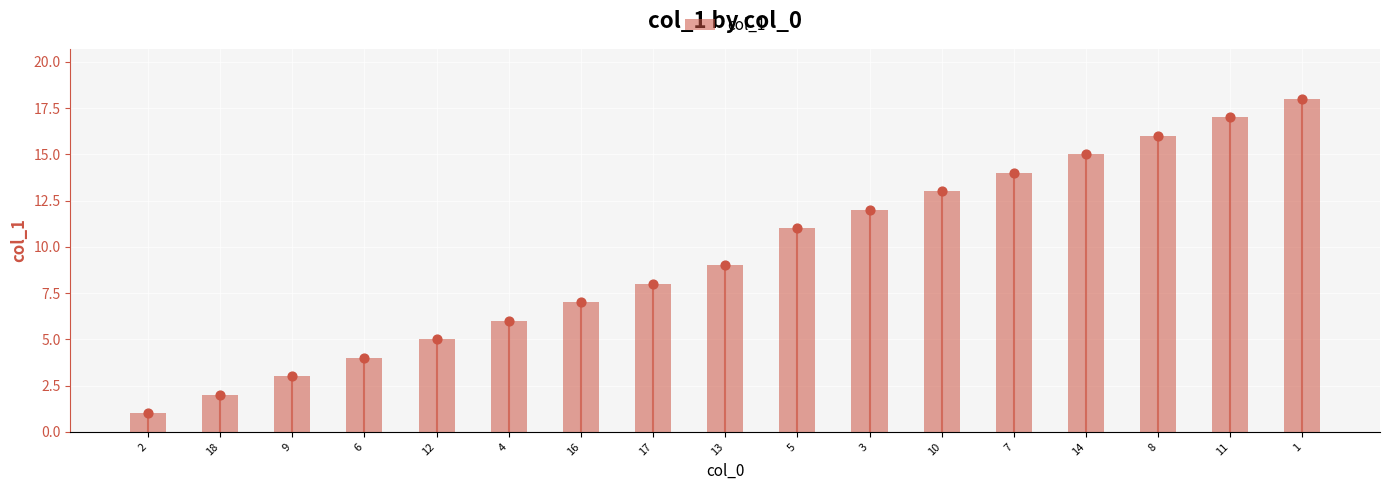

Approximately how many times larger is the value at 18 compared to 8?

0.1